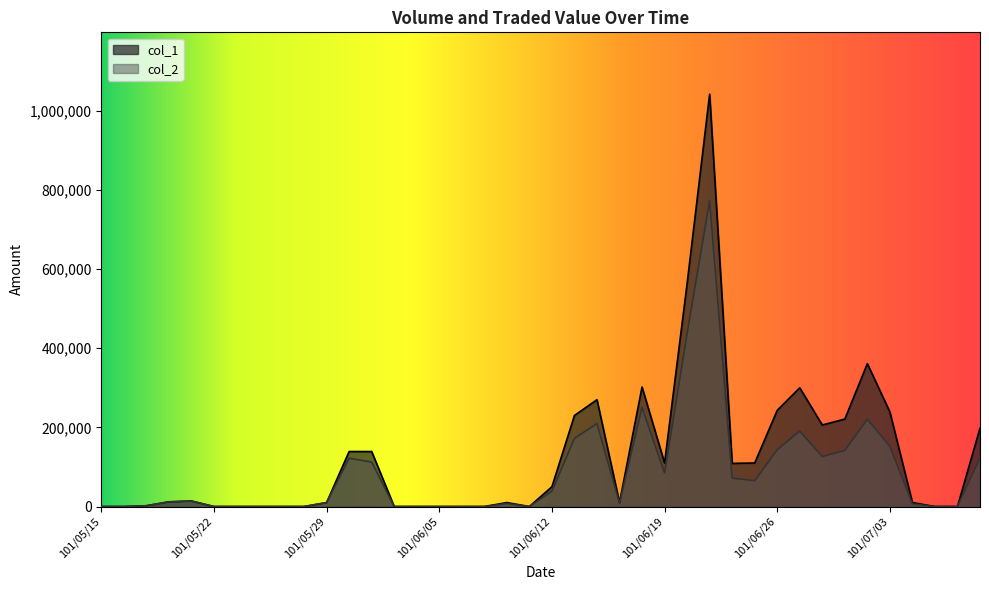

True or false: col_1 and col_2 cross at least once.

False